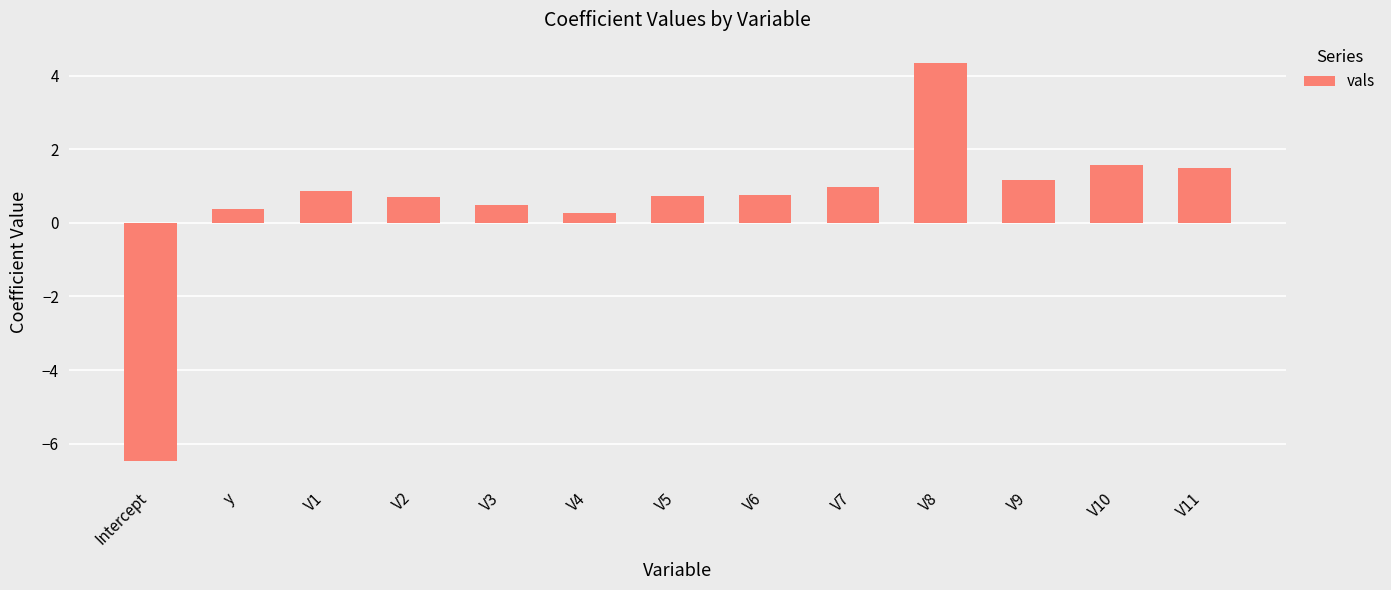

What is the greatest value displayed?

4.4